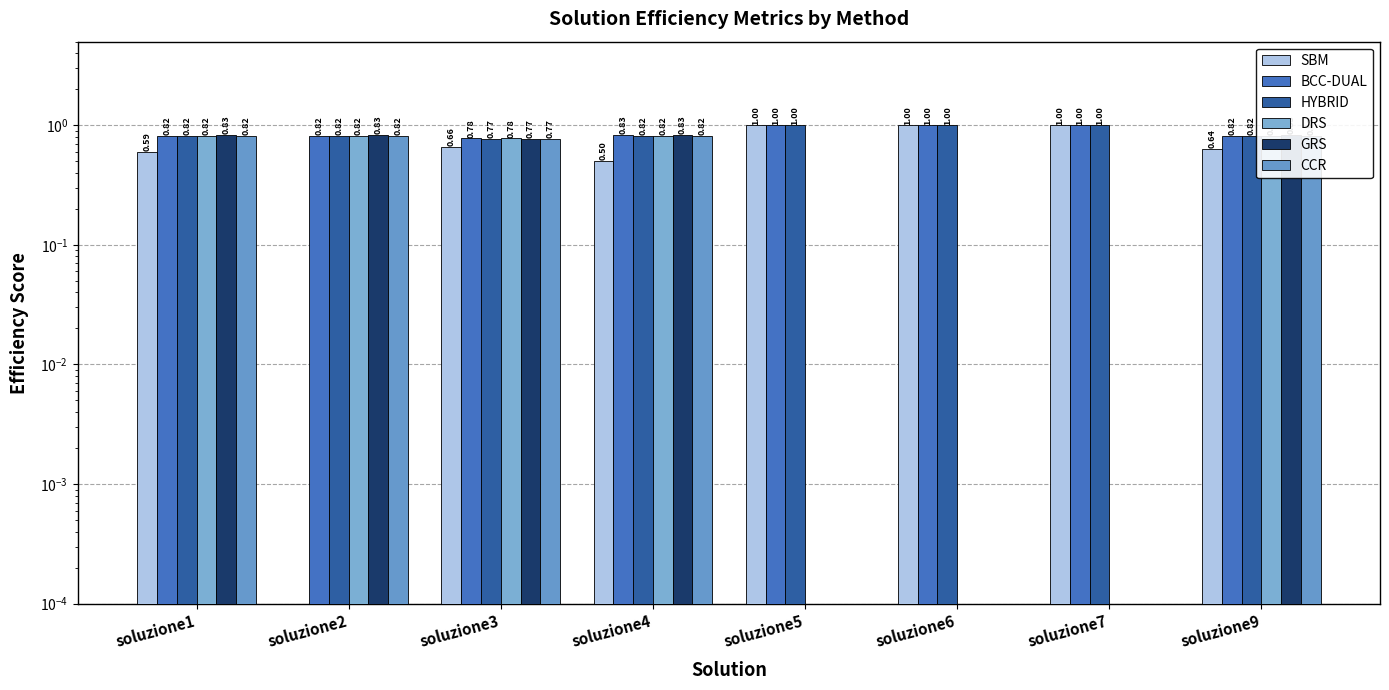

Which has a higher value, soluzione2 or soluzione9?

soluzione9